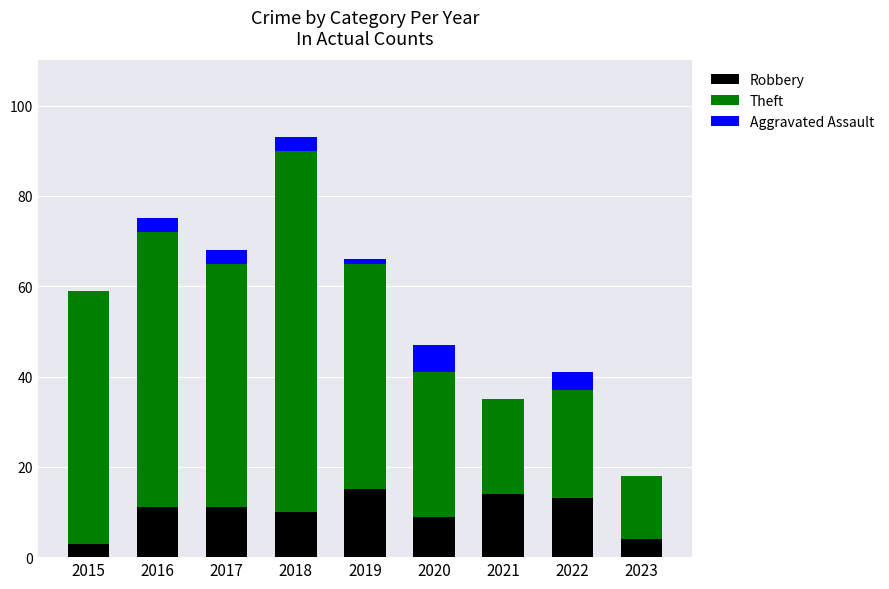

What is the total value across all series at 2021?

35